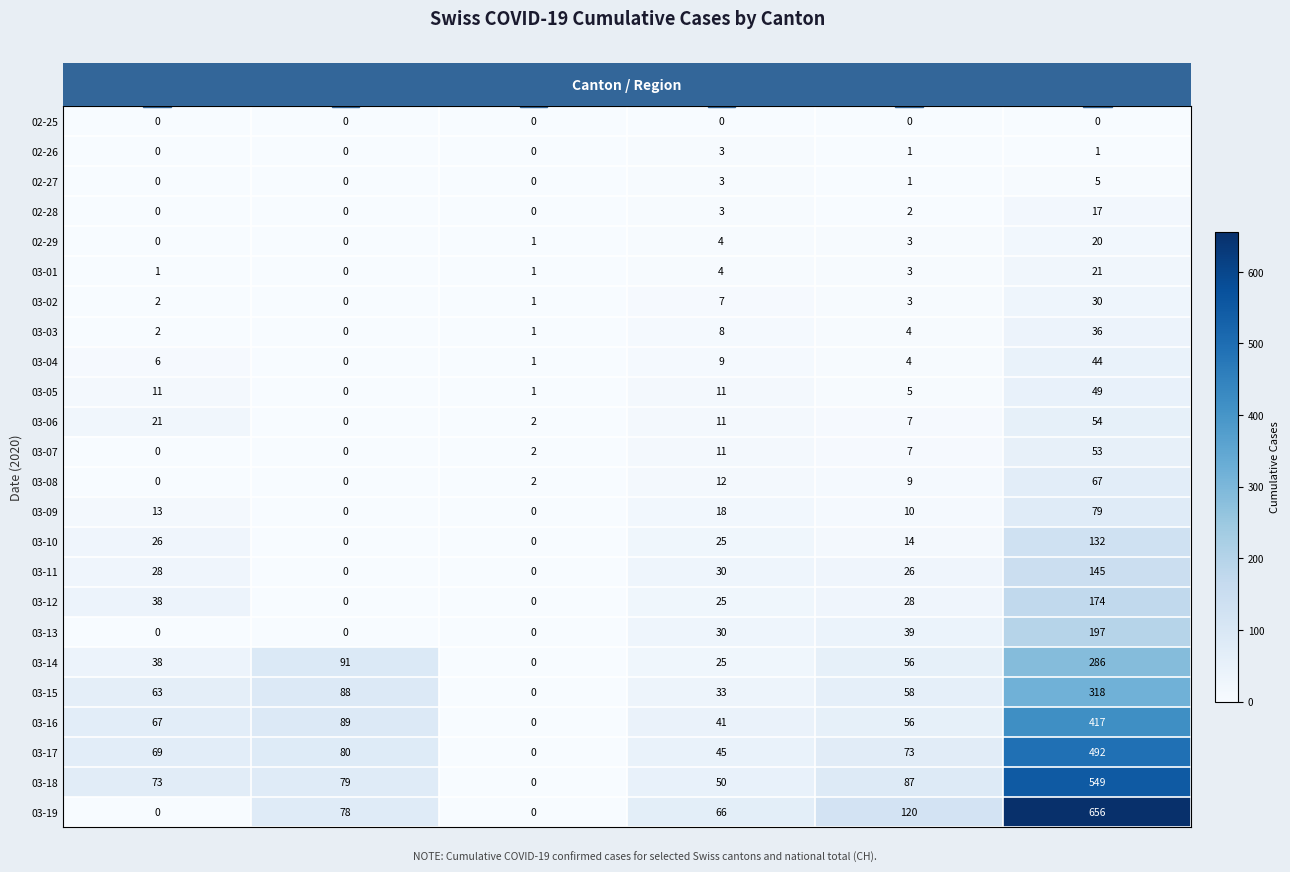

How many values in 03-04 are above zero?

5